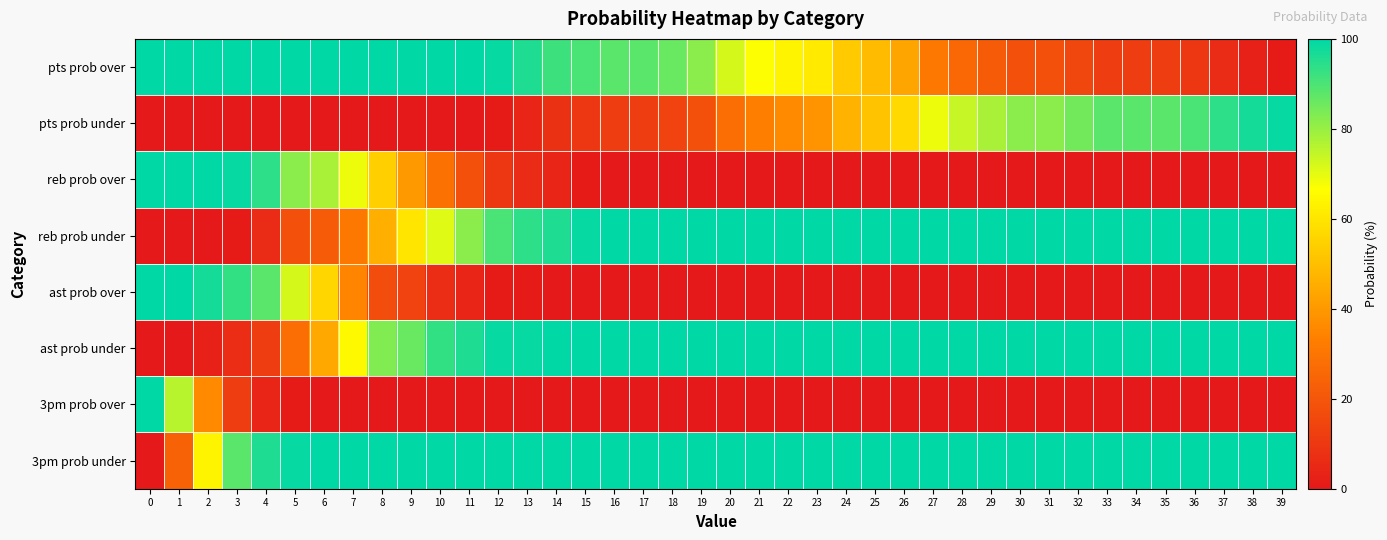

What is the maximum value shown in the chart?

100